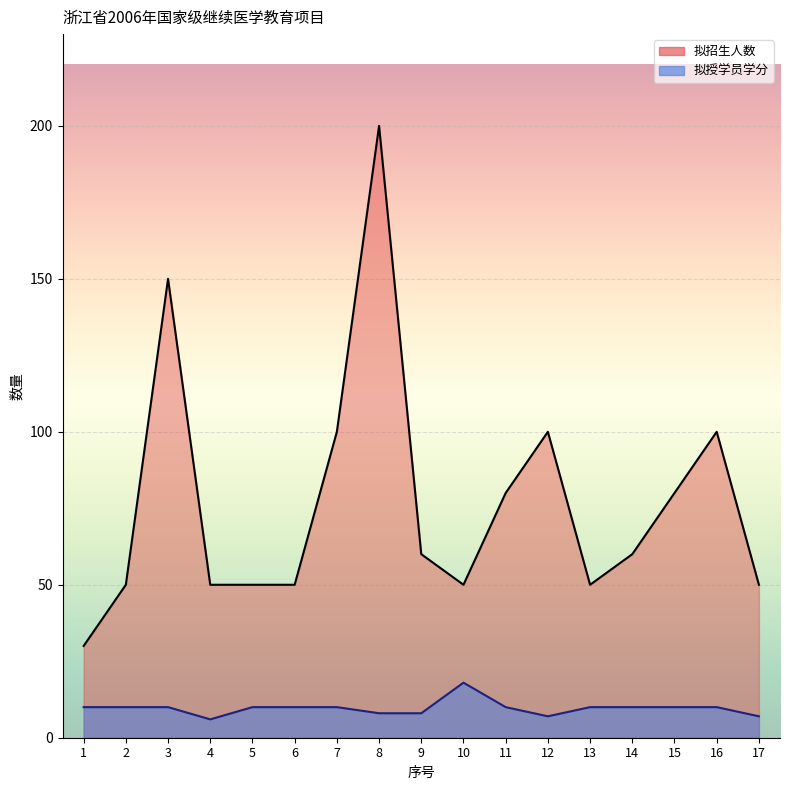

Which series has the largest range (max minus min)?

拟招生人数